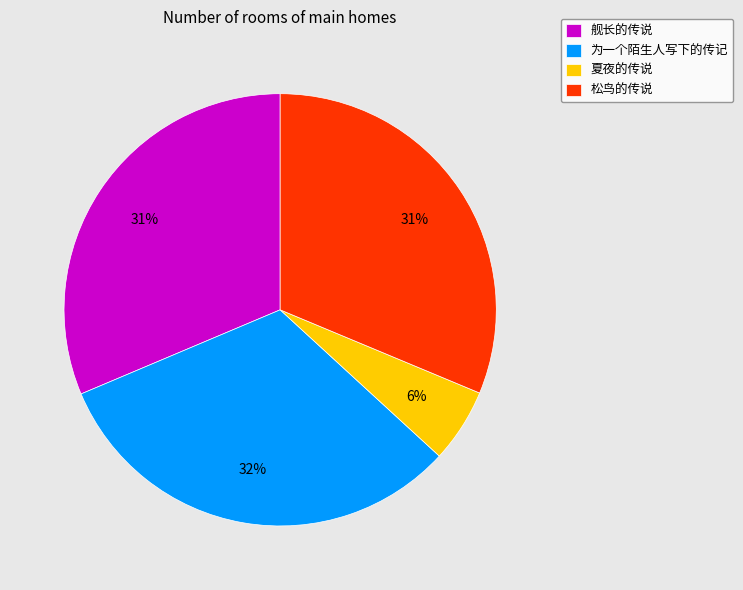

Which category has the smallest portion of the pie?

夏夜的传说